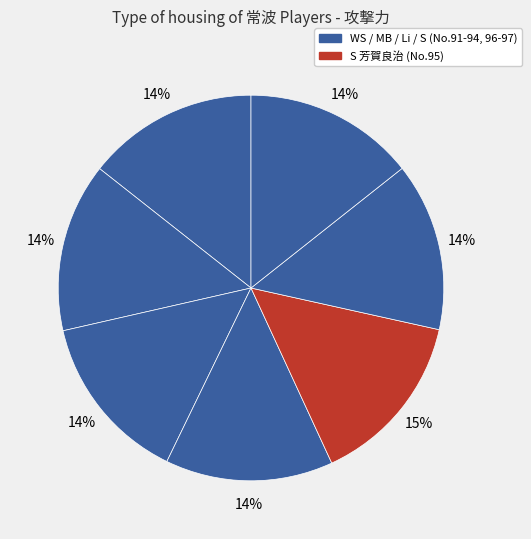

To the nearest percent, what is the difference between the largest and smallest slice percentages?

1%